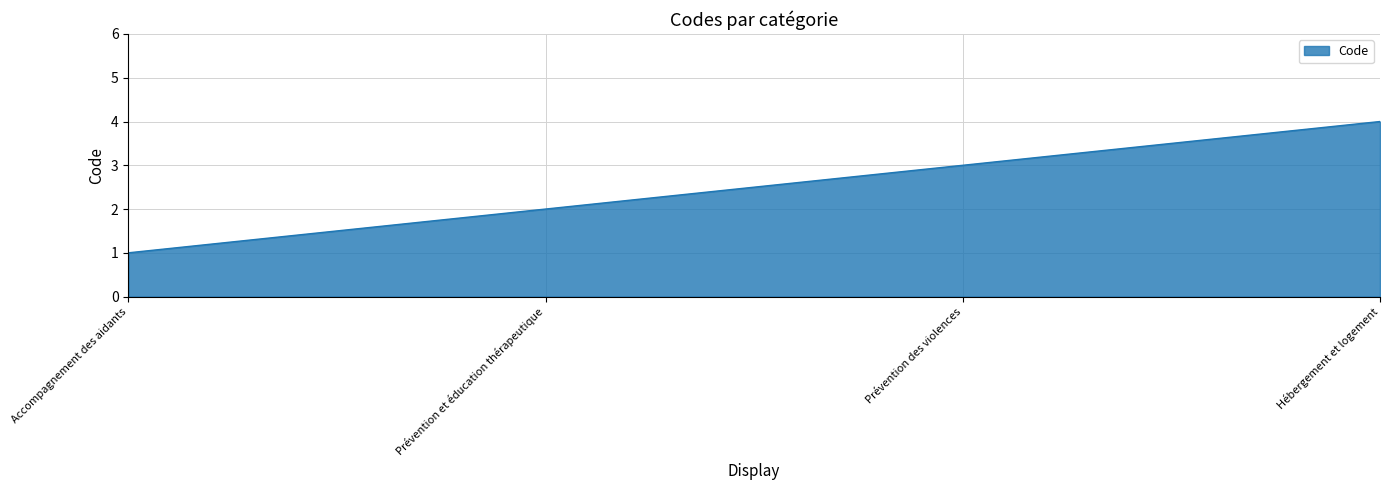

What is the difference between the second highest and second lowest values?

1